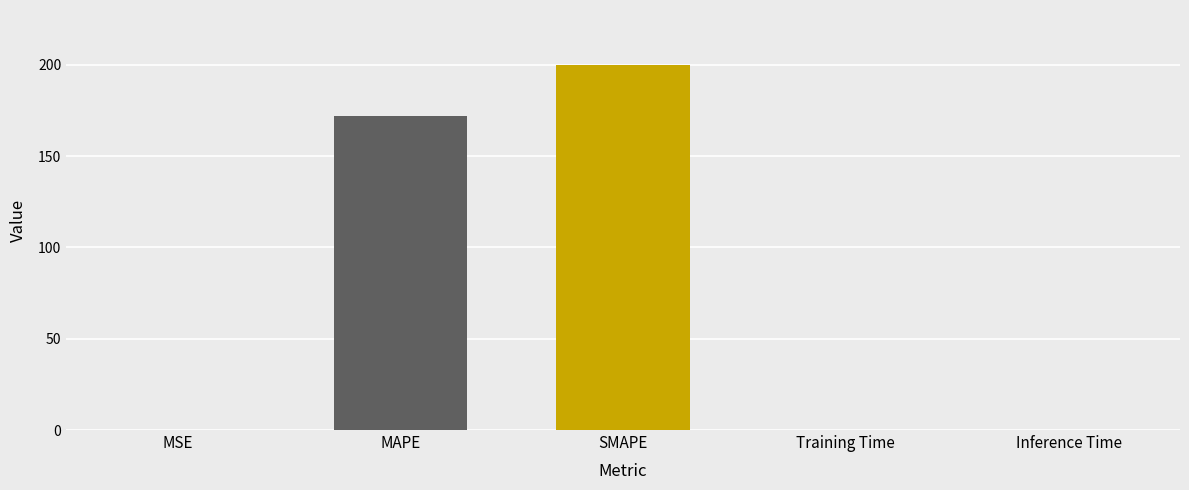

The chart shows a value of 171.7 at MAPE. True or false?

True